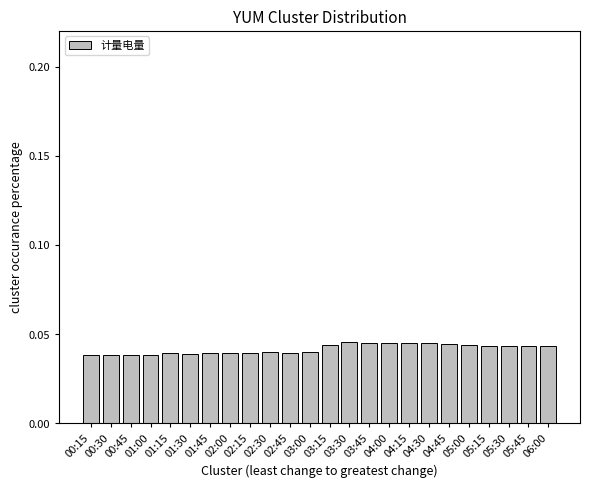

How many bars are there in total?

24